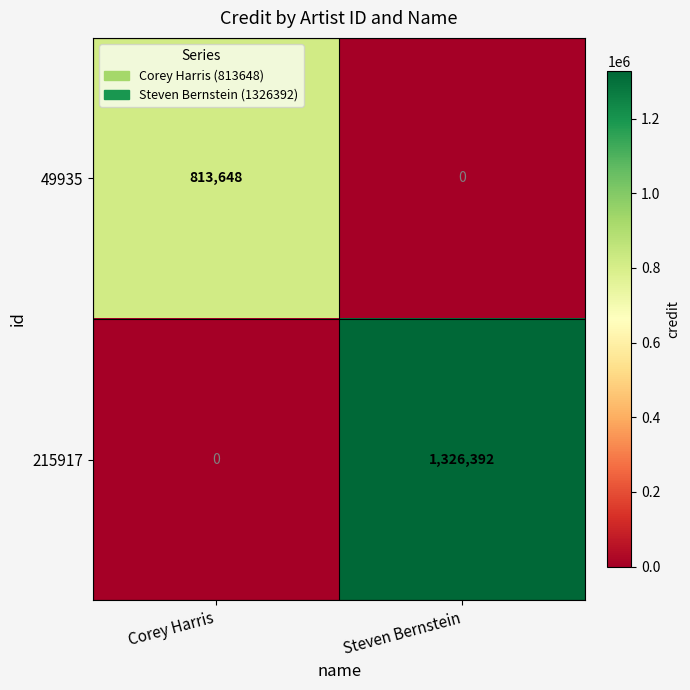

Which series has the largest total across all categories?

215917